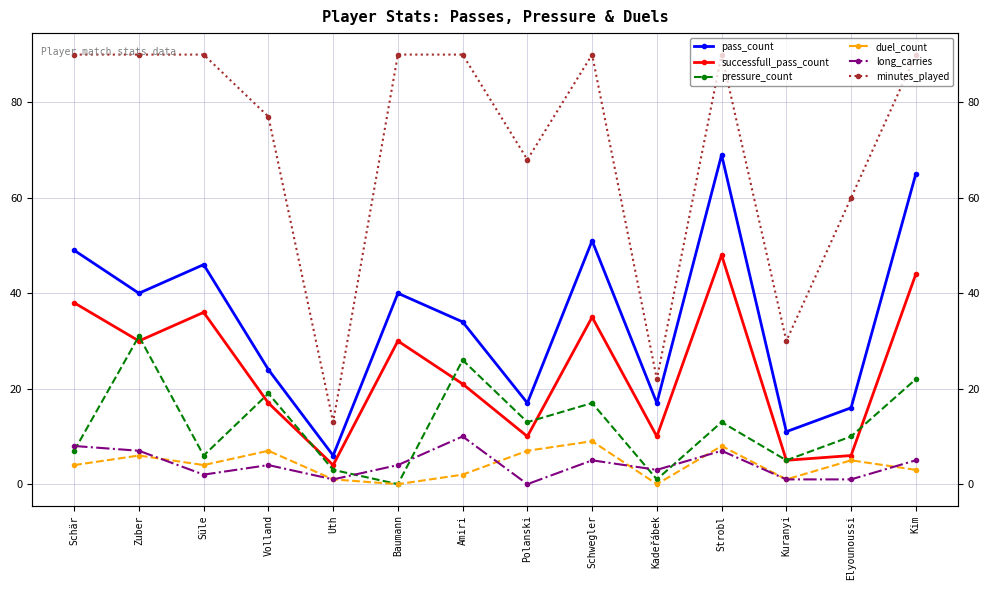

True or false: duel_count and minutes_played intersect in this chart.

False